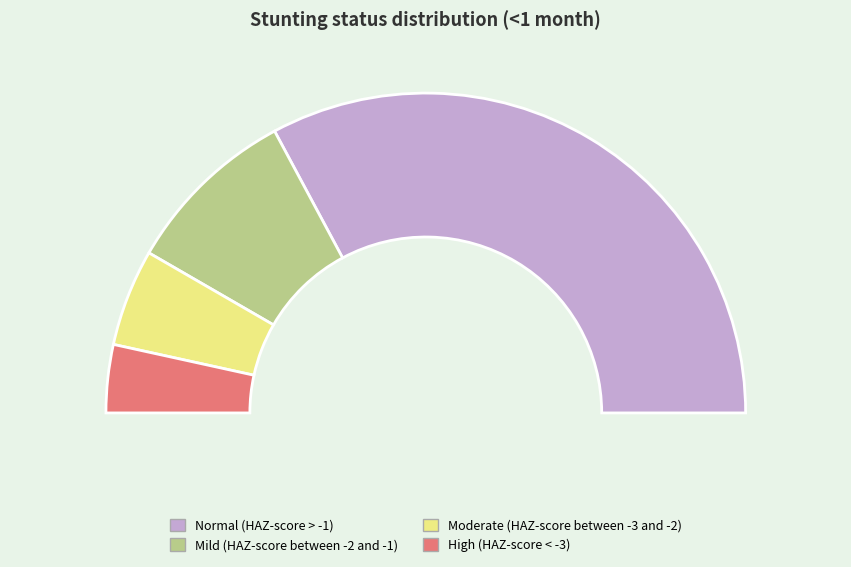

What percentage is the Mild (HAZ-score between -2 and -1) slice, to the nearest percent?

18%